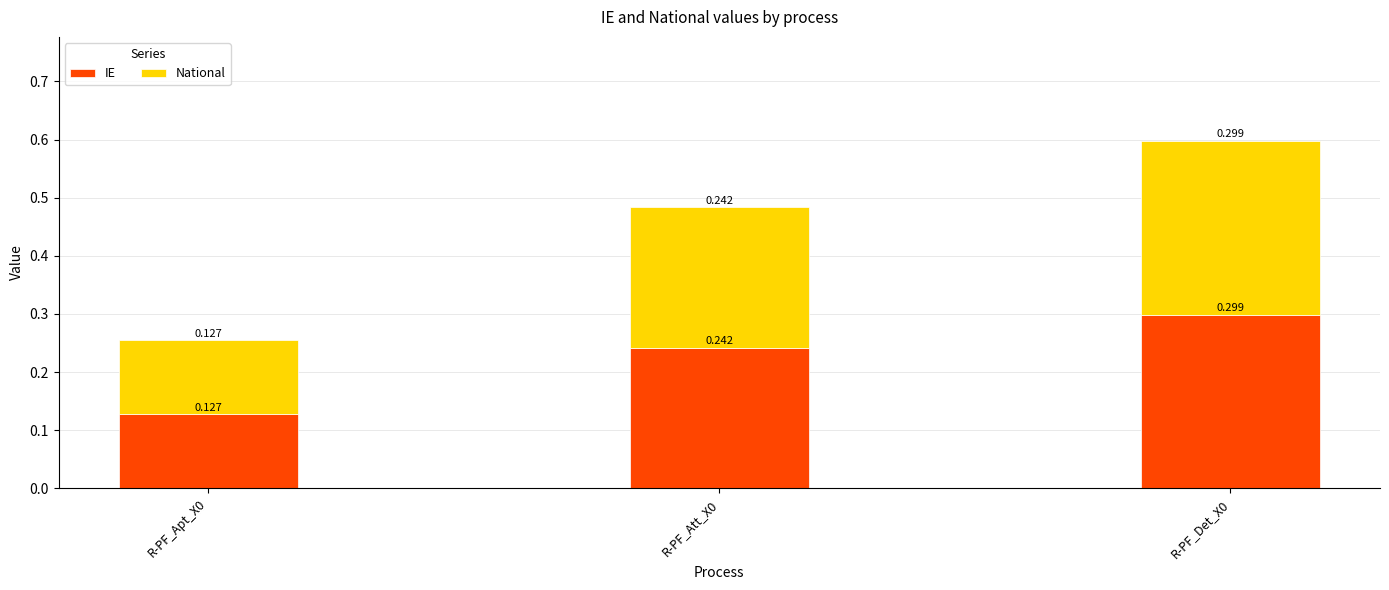

Is it true that IE equals 0.2 at R-PF_Apt_X0?

False